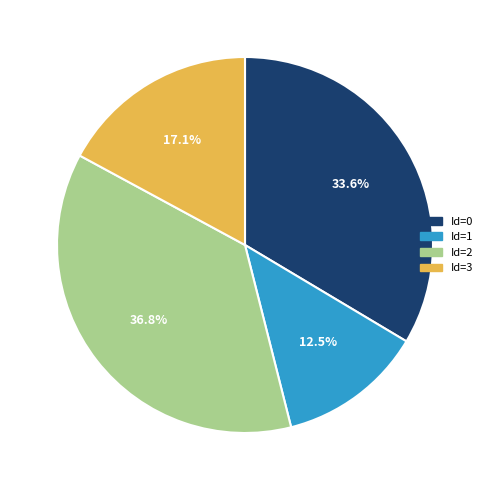

What percentage is NOT represented by 12.5%?

87.5%